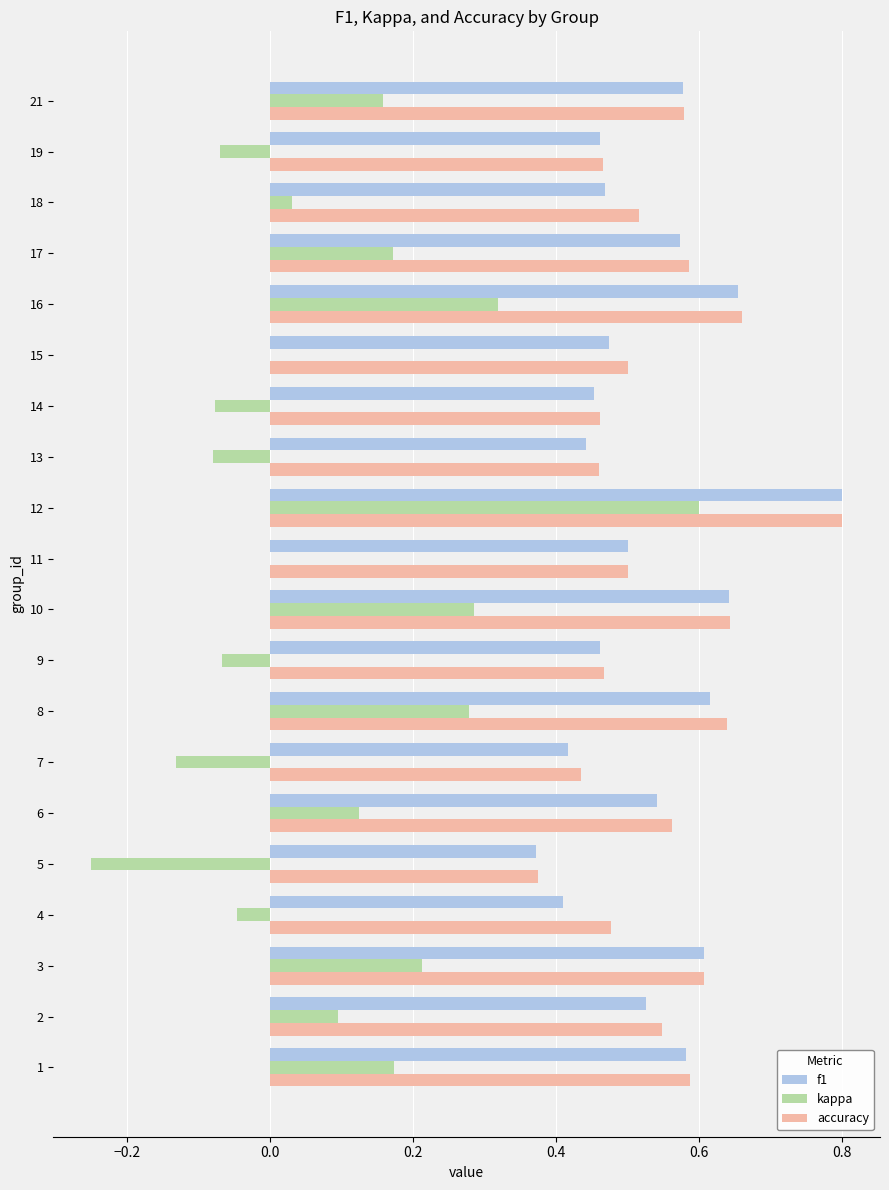

What are all the series names shown in the legend?

f1, kappa, accuracy